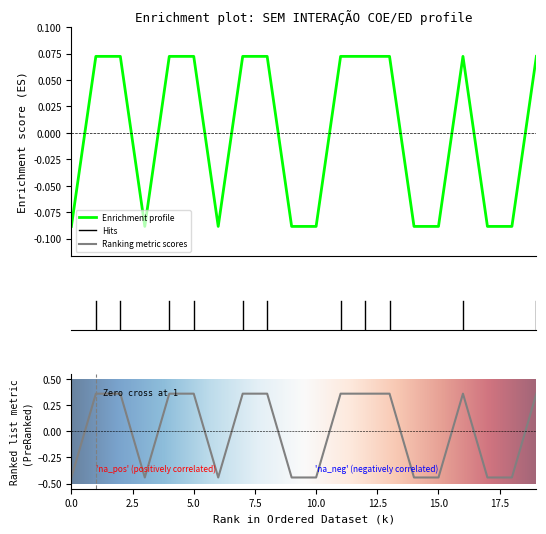

Which category has the highest value across all series?

1